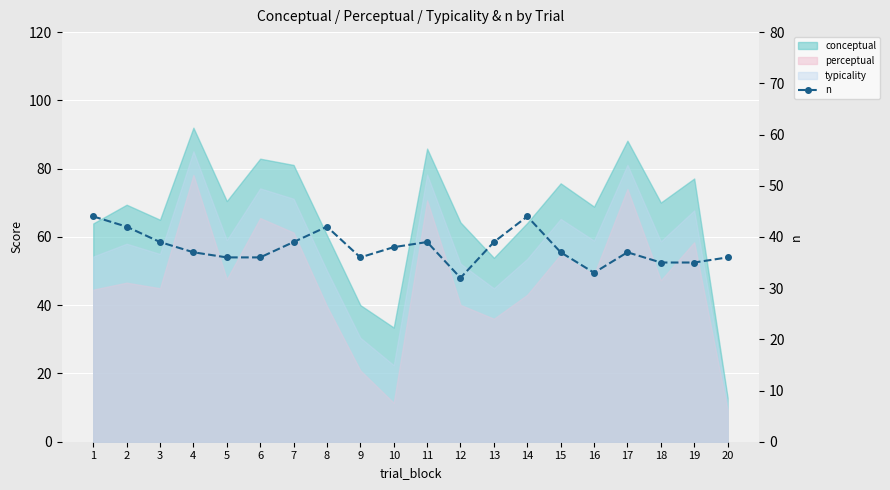

Read the value at 5.

36